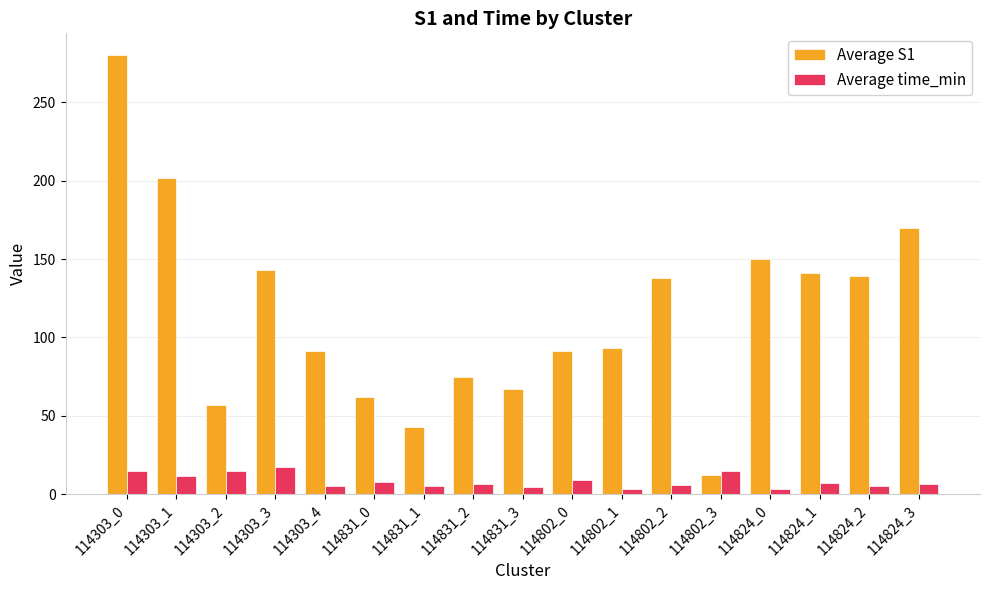

At which category is the sum across all series the highest?

114303_0